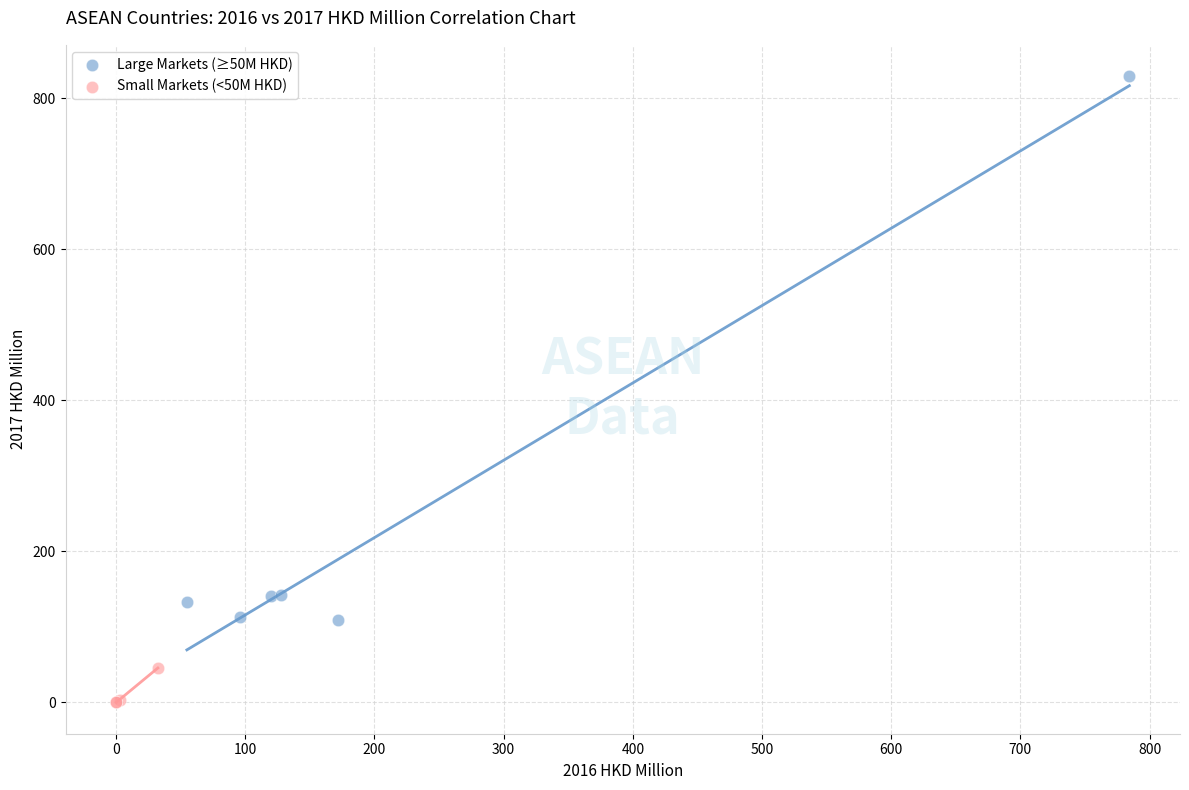

Which series has the largest Y range (max minus min)?

Large Markets (≥50M HKD)